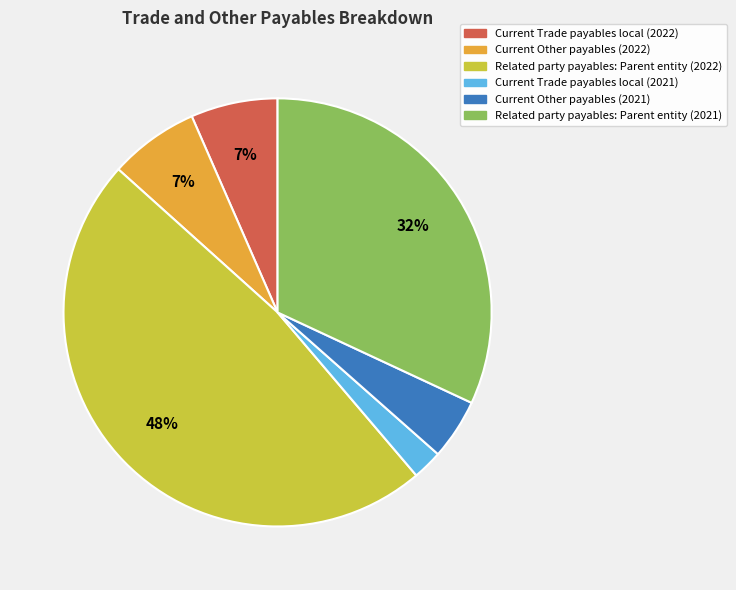

To the nearest percent, what percentage of the pie is Related party payables: Parent entity (2022)?

48%